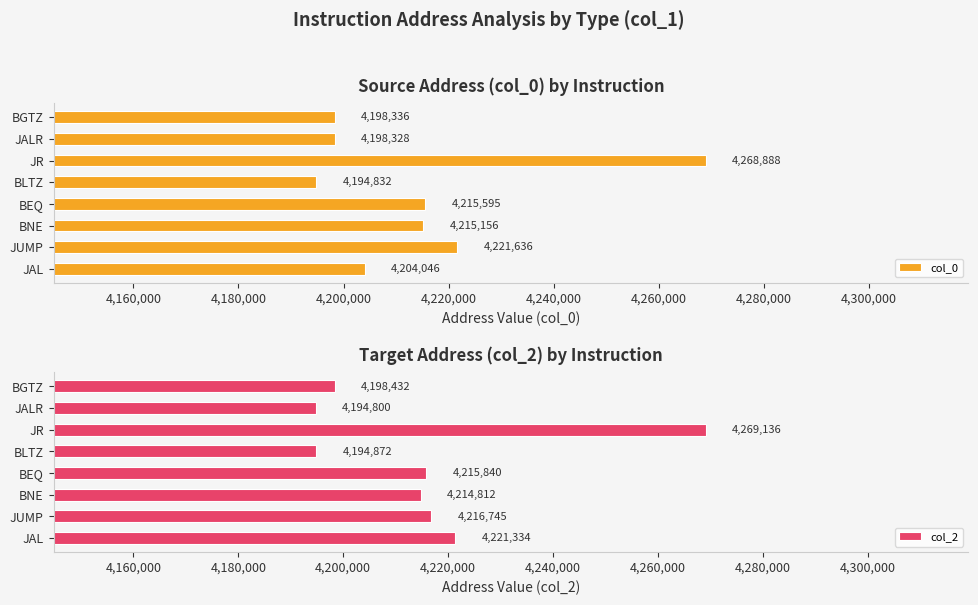

Are the bars horizontal?

Yes